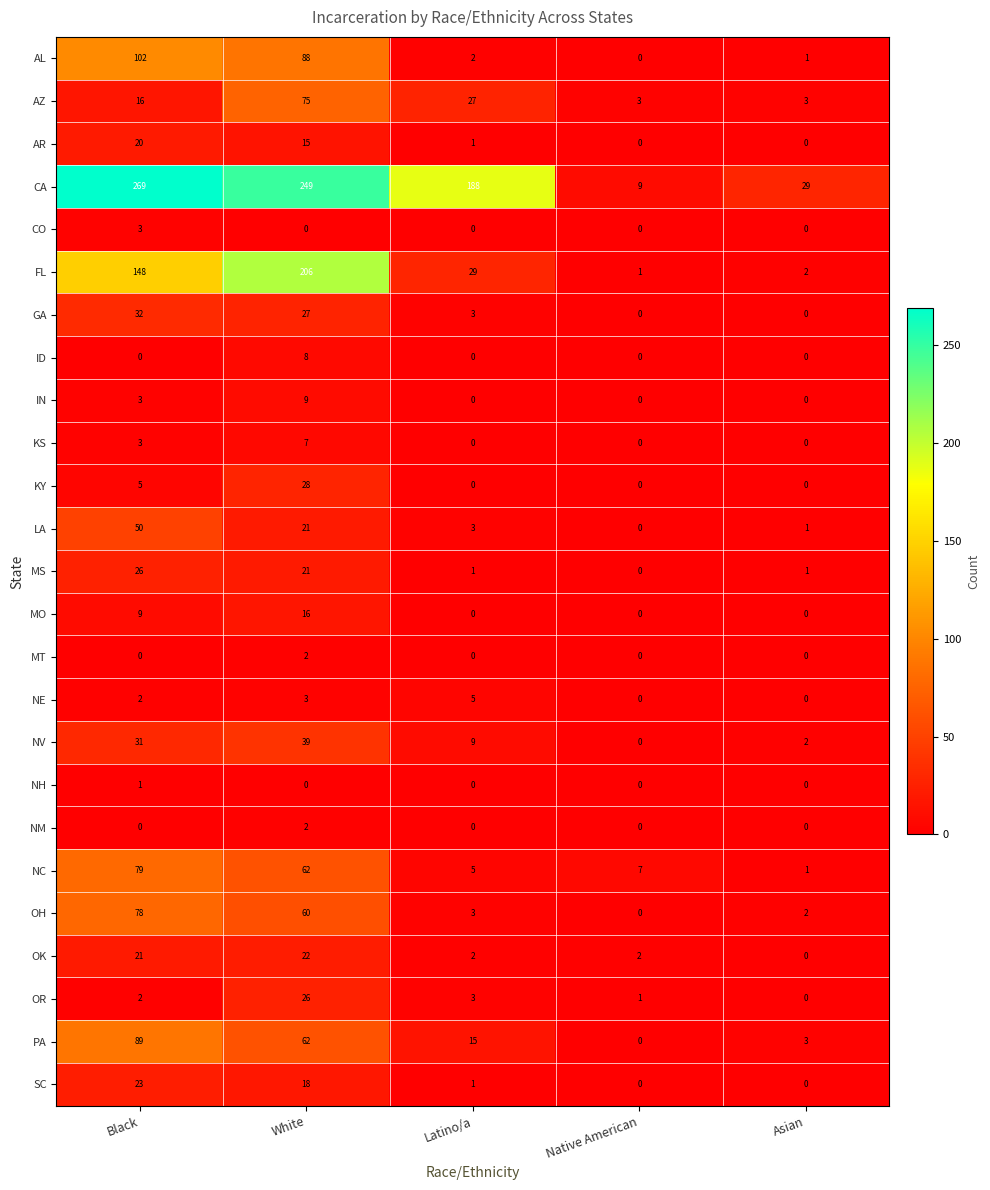

What is the greatest value displayed?

269